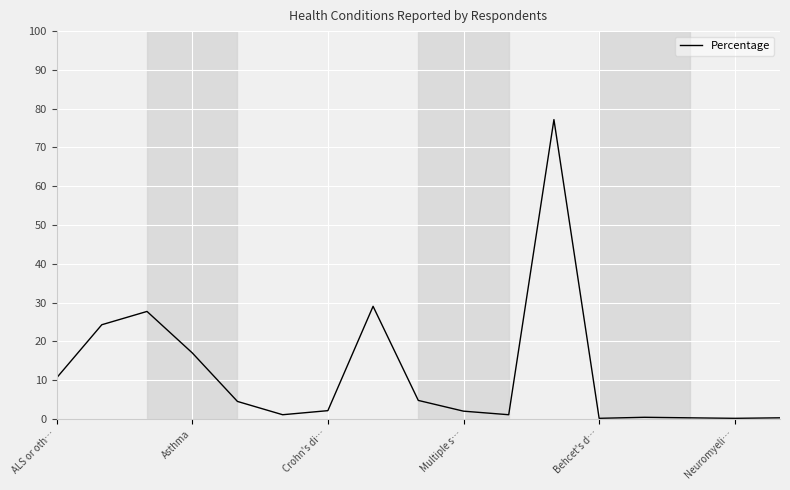

What is the greatest value displayed?

77.2